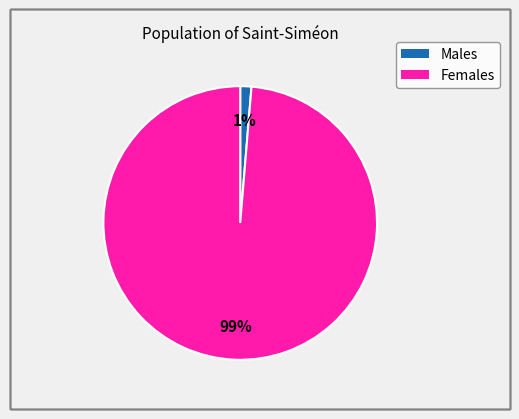

Is there any slice that represents more than half of the pie?

Yes